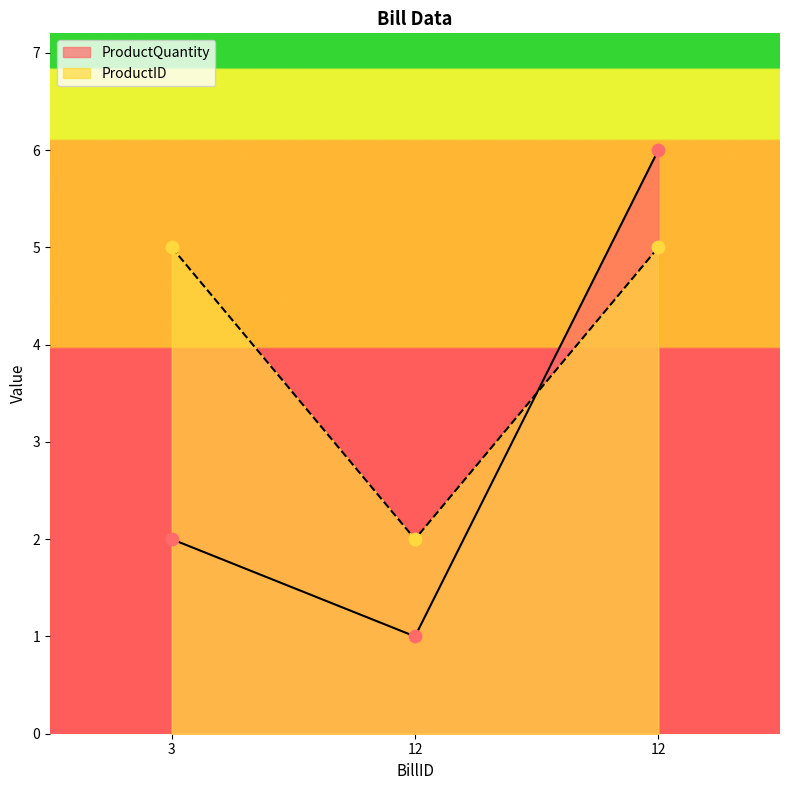

Is the value of ProductQuantity at 12 greater than the value of ProductID at 12?

No